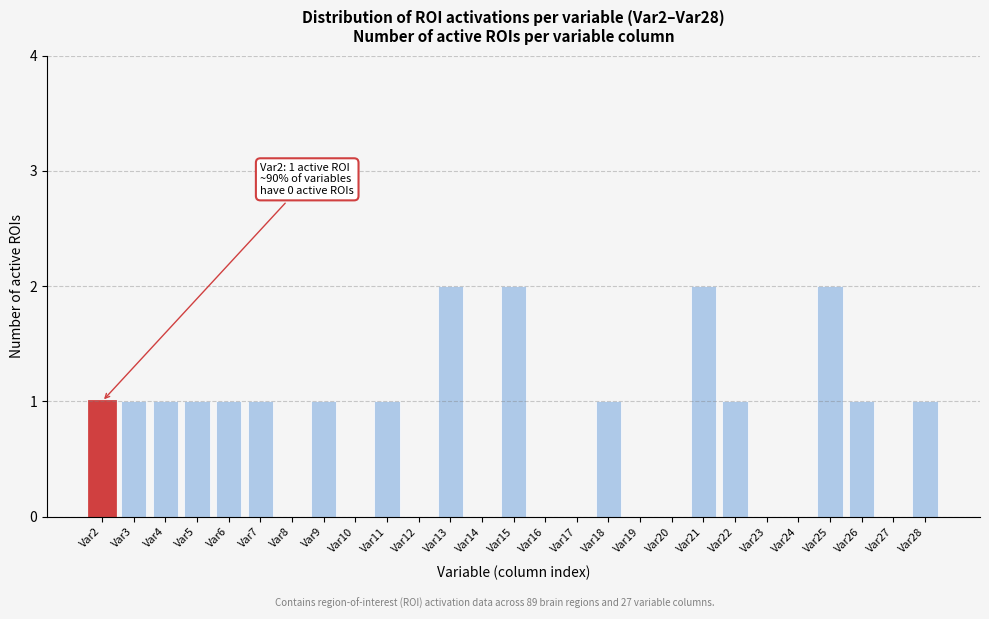

Reading left to right, what are all the values shown in this chart?

Var2=1	Var3=1	Var4=1	Var5=1	Var6=1	Var7=1	Var8=0	Var9=1	Var10=0	Var11=1	Var12=0	Var13=2	Var14=0	Var15=2	Var16=0	Var17=0	Var18=1	Var19=0	Var20=0	Var21=2	Var22=1	Var23=0	Var24=0	Var25=2	Var26=1	Var27=0	Var28=1